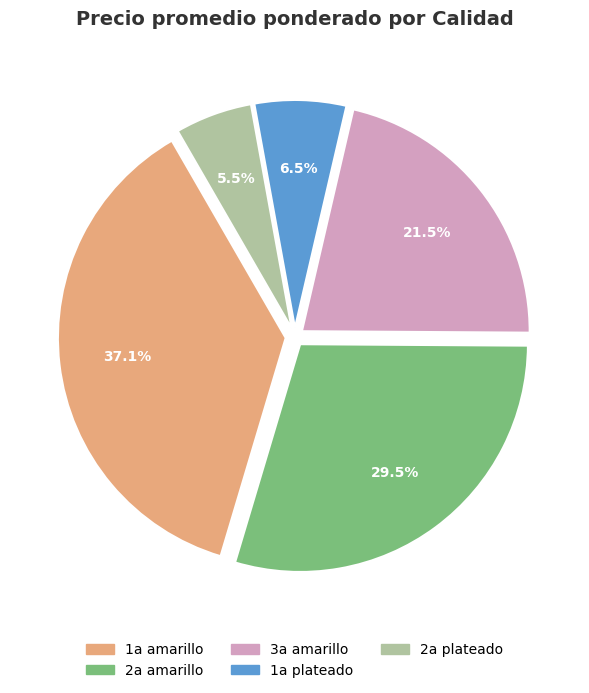

Is there any slice that represents more than half of the pie?

No